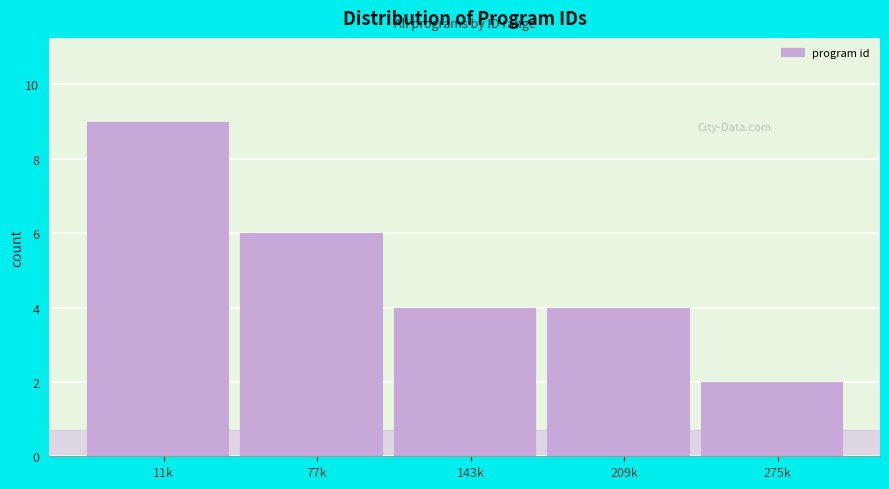

Reading left to right, transcribe all the data shown in this chart.

9	6	4	4	2